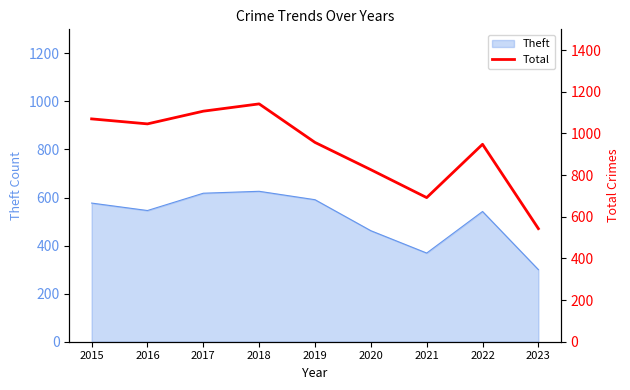

At which label does the data first exceed 957?

2015